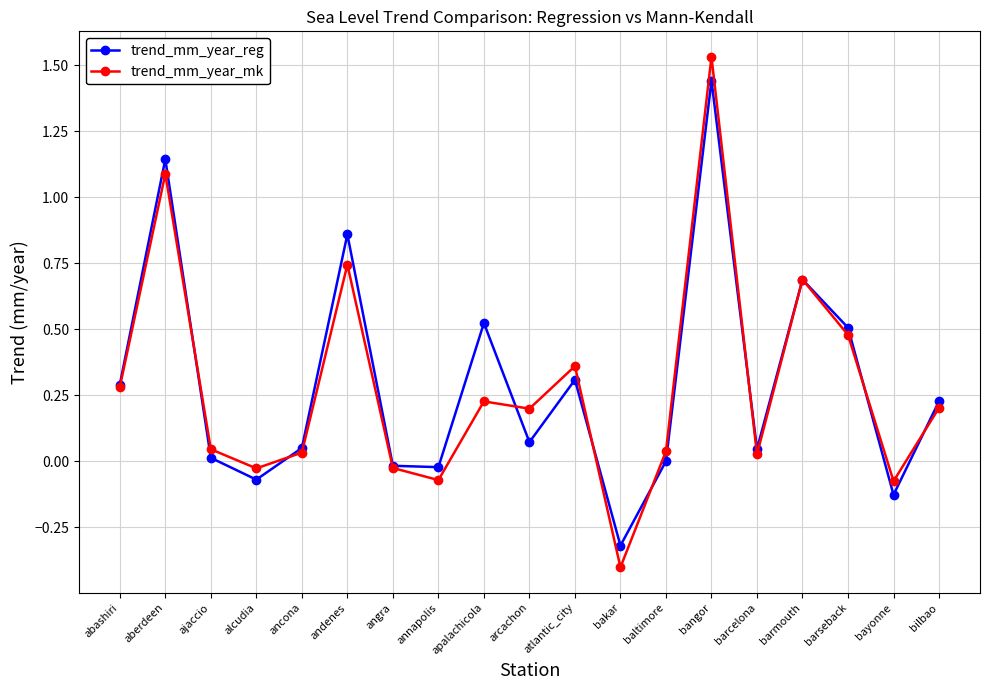

At which category is the sum across all series the highest?

bangor